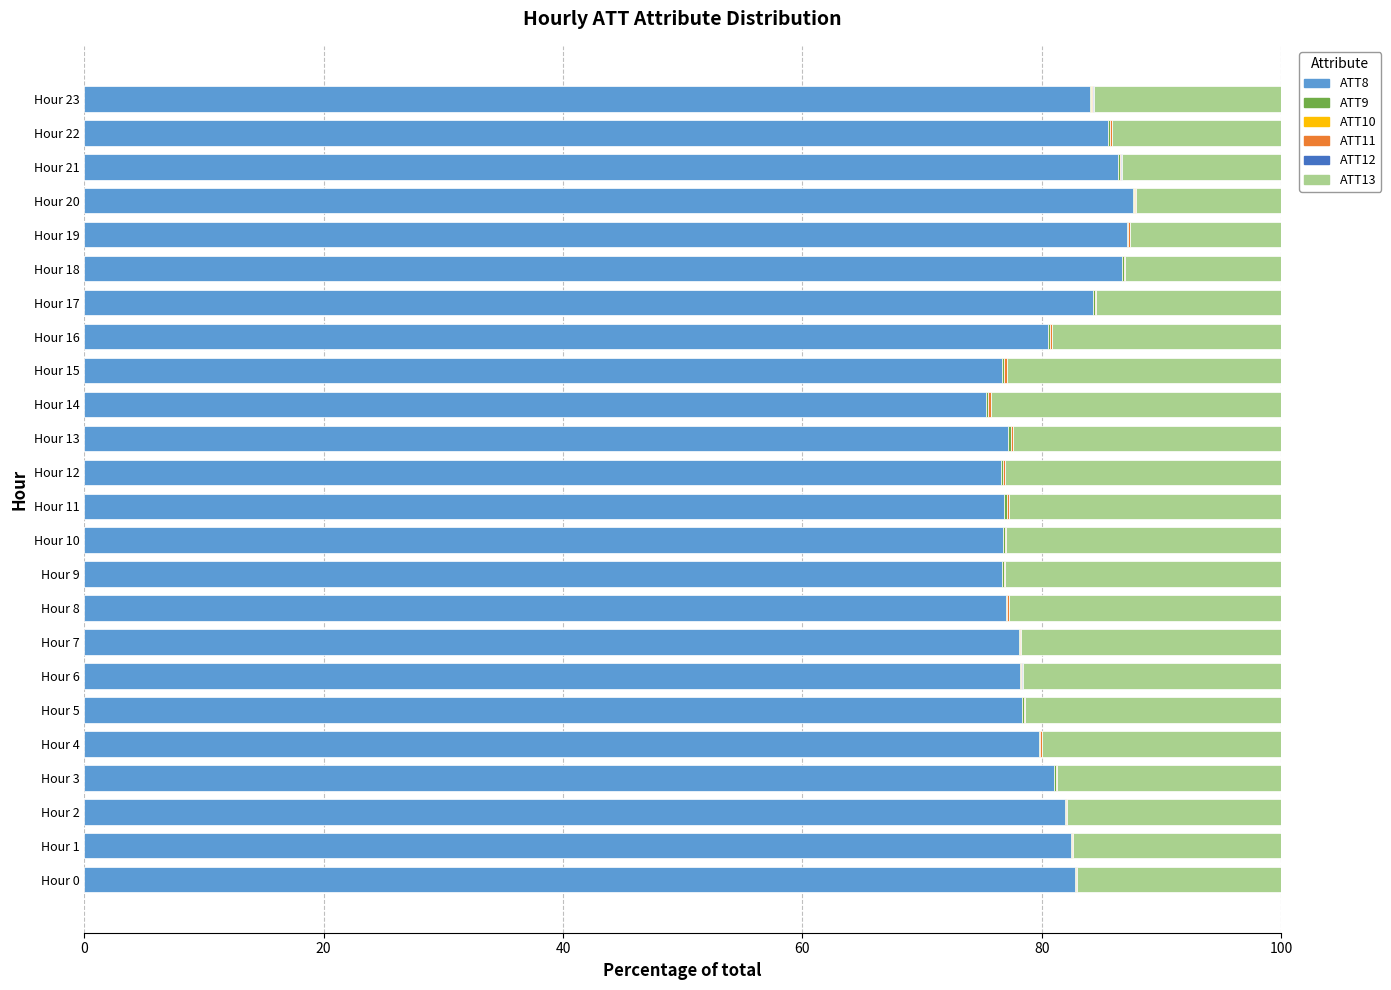

What is the sum of all ATT8 values?

1937.5